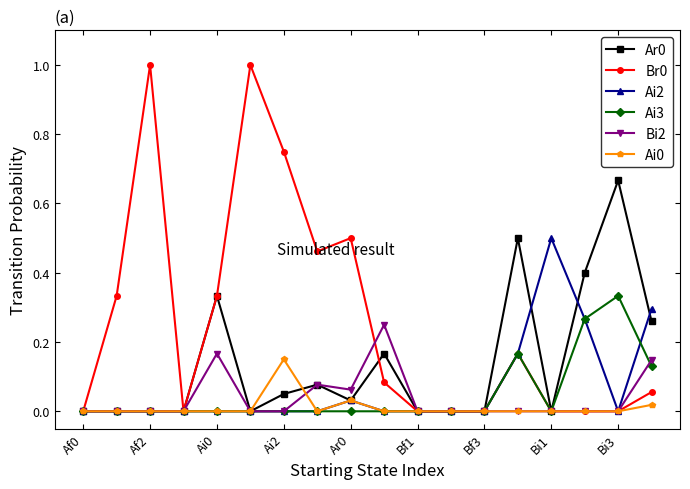

What is the maximum value shown in the chart?

1.0